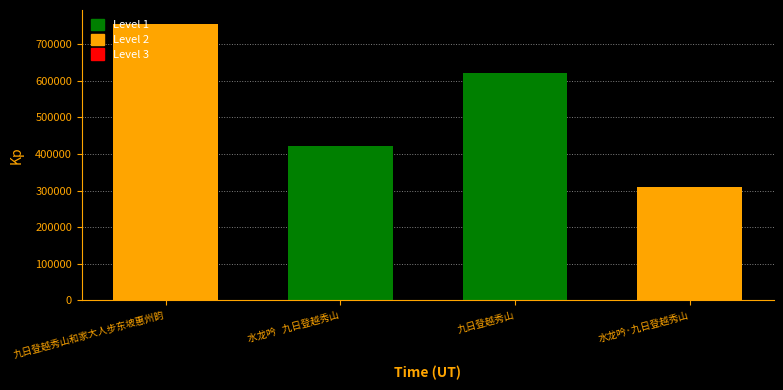

True or false: the data shows 756146 at 九日登越秀山和家大人步东坡惠州韵.

True